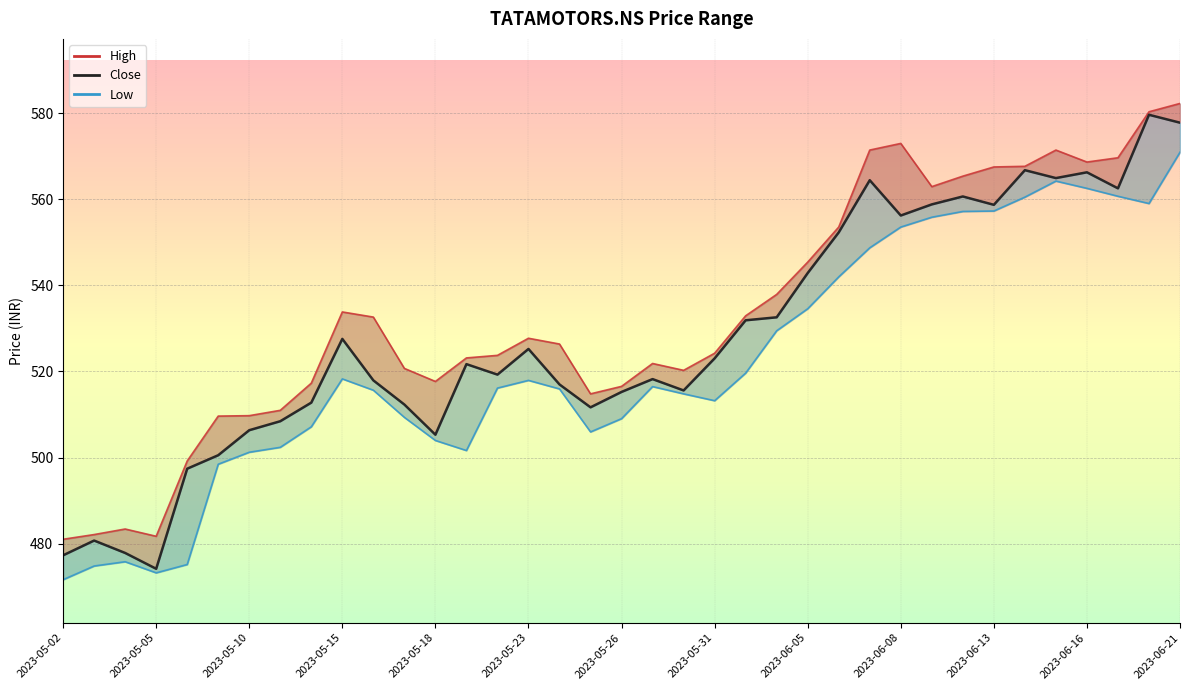

Which series changed the most between 2023-06-20 and 2023-06-21?

Low